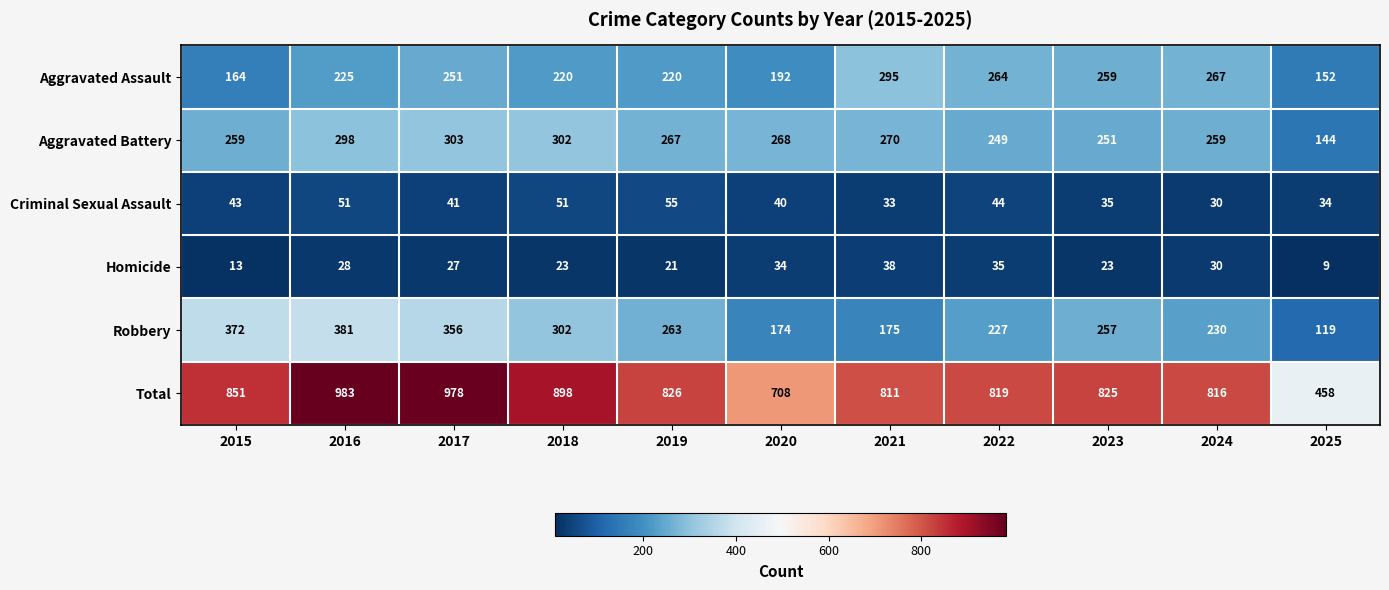

What is the smallest value displayed?

9